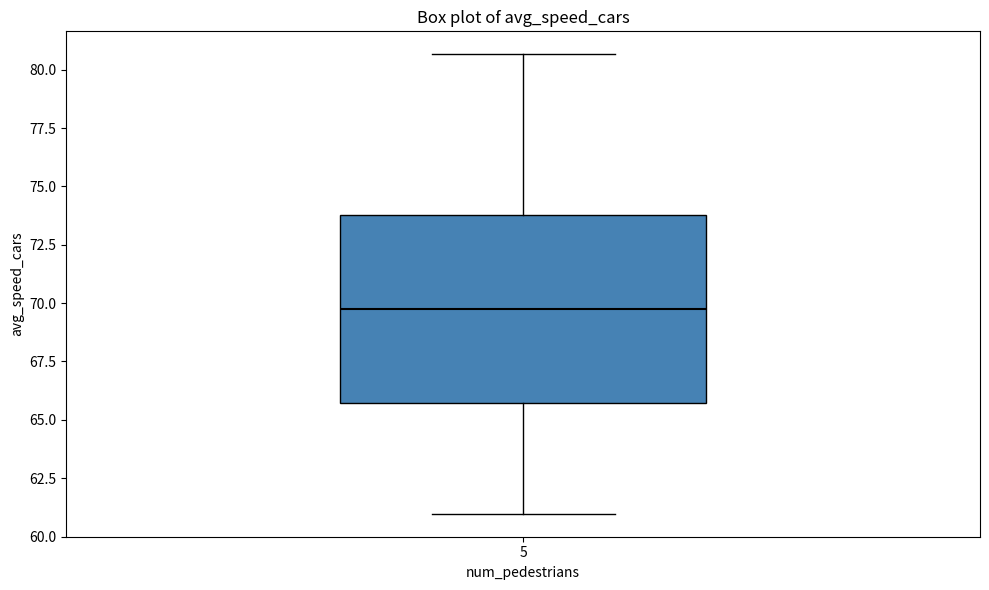

Read this box plot against the y-axis: the position of the median line, the range covered by the box, and the ends of both whiskers. The values are not printed on the chart, so give them approximately, as read against the axis.

median 70.0, box 65.5 to 74.0, whiskers 61.0 to 80.5